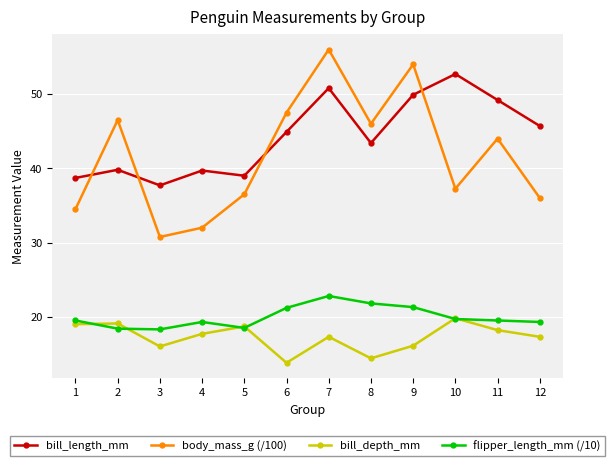

What is the lowest value of the bill_depth_mm series?

13.8